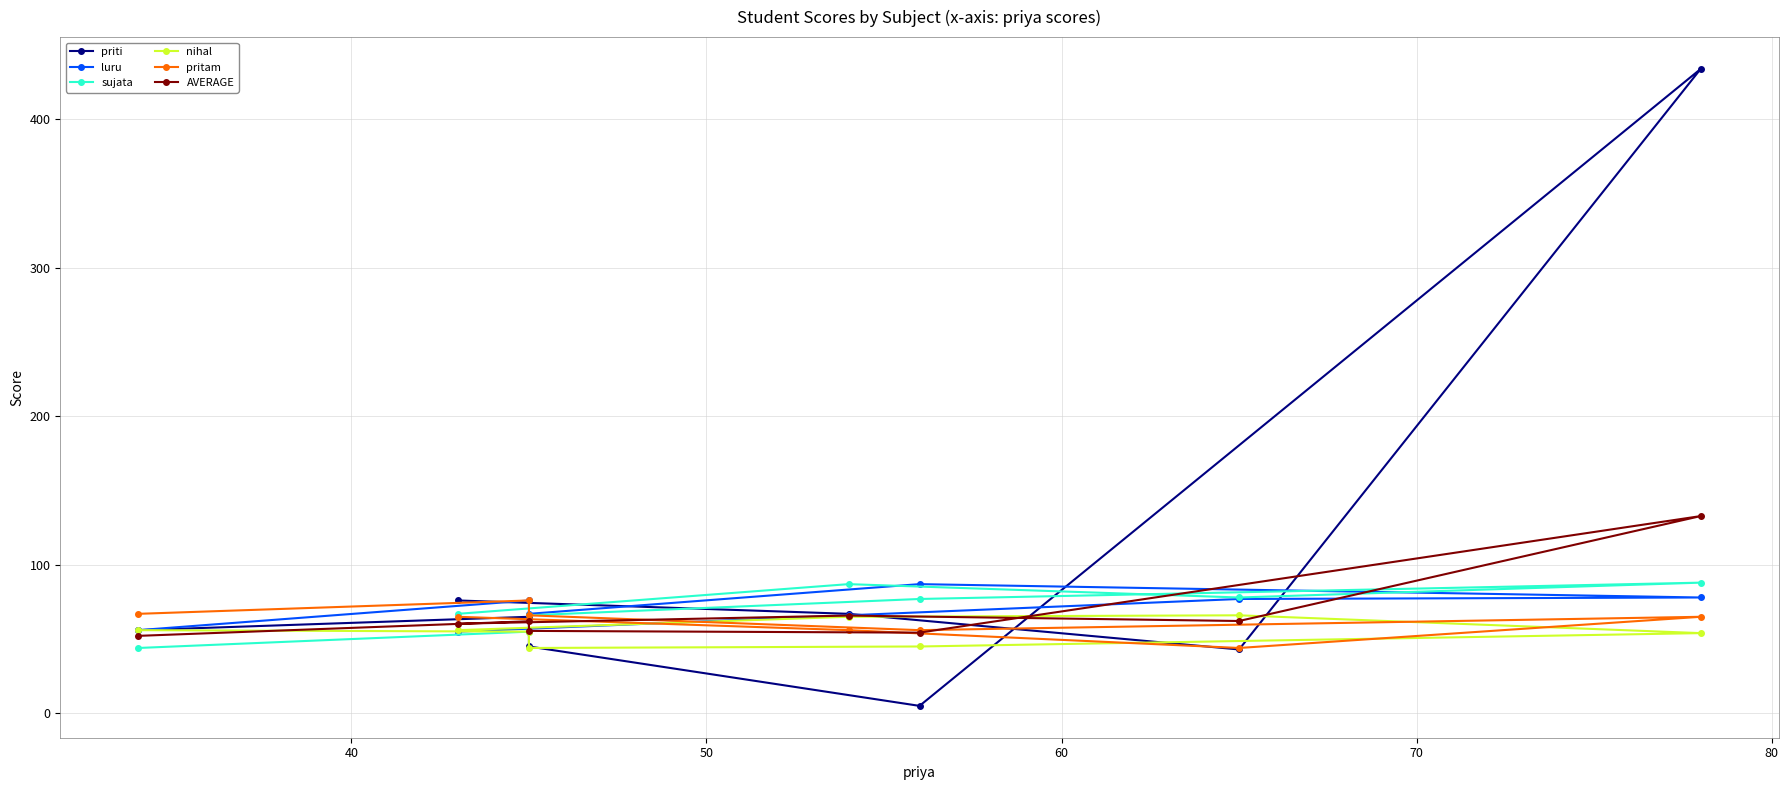

The AVERAGE series shows 96.7 at 7. True or false?

False